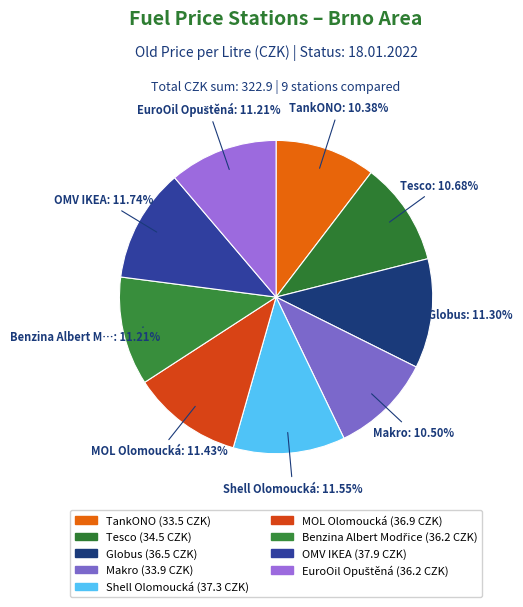

How many segments does this pie chart have?

9